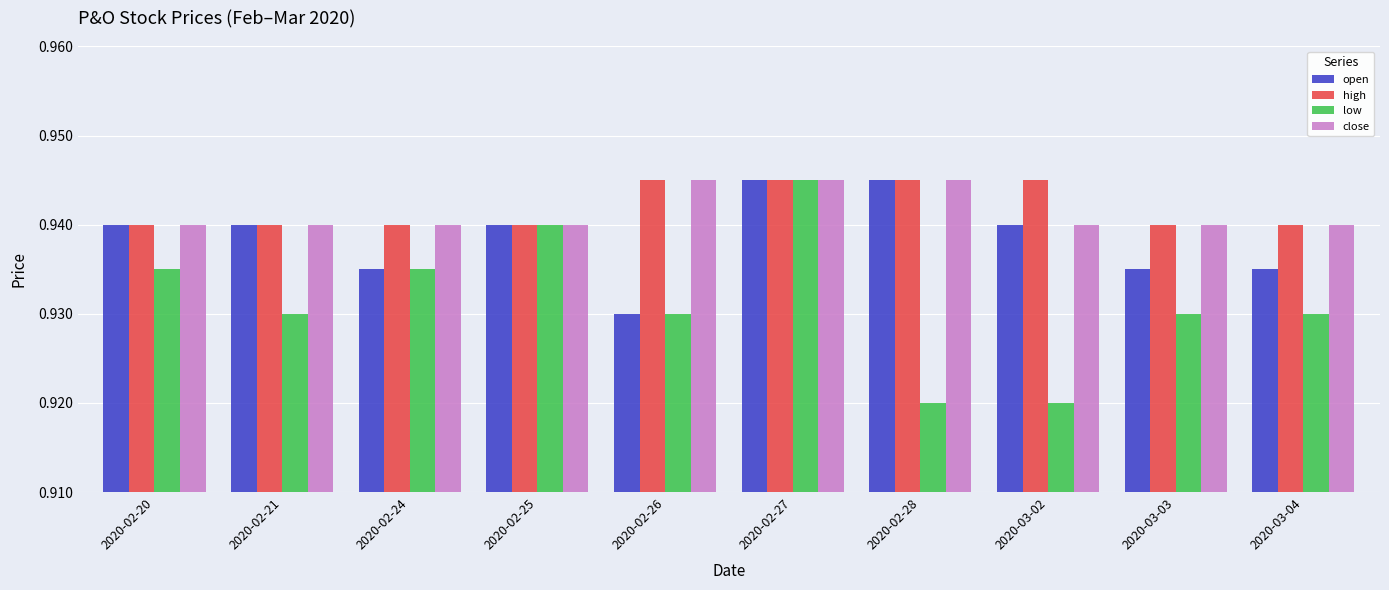

Which series has the widest spread of values?

low